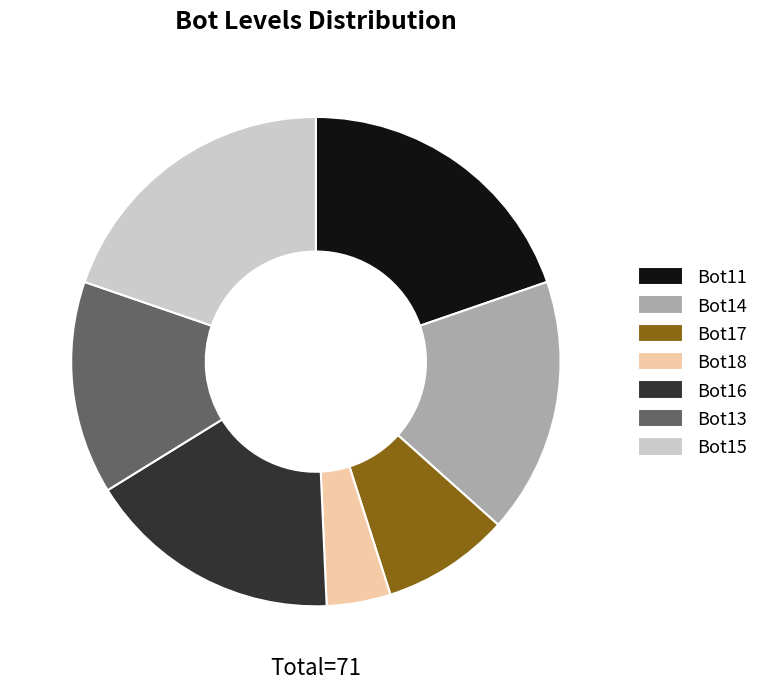

True or false: Bot14 accounts for 17% of the total.

True